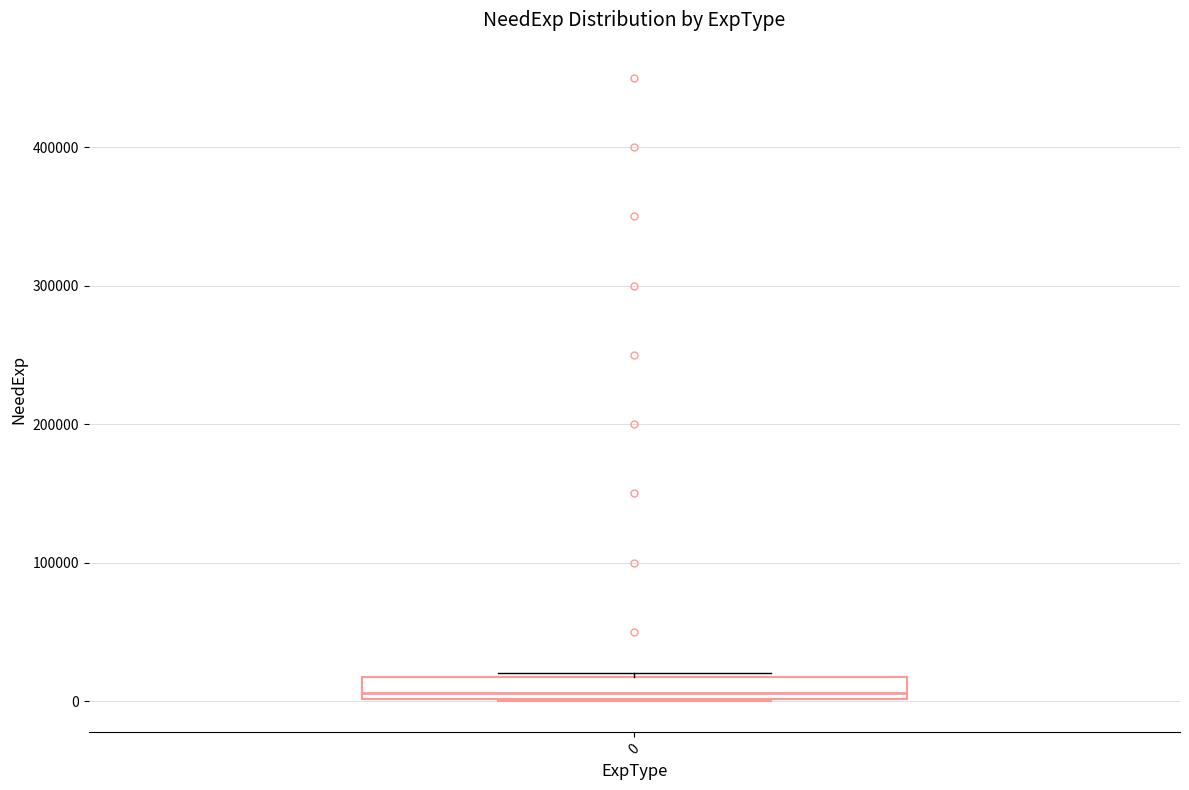

Transcribe this box plot: give where the median line is, the range the box spans, and where the two whiskers end, as read against the y-axis. The values are not printed on the chart, so give them approximately, as read against the axis.

median 10000, box 0 to 20000, whiskers 0 to 20000